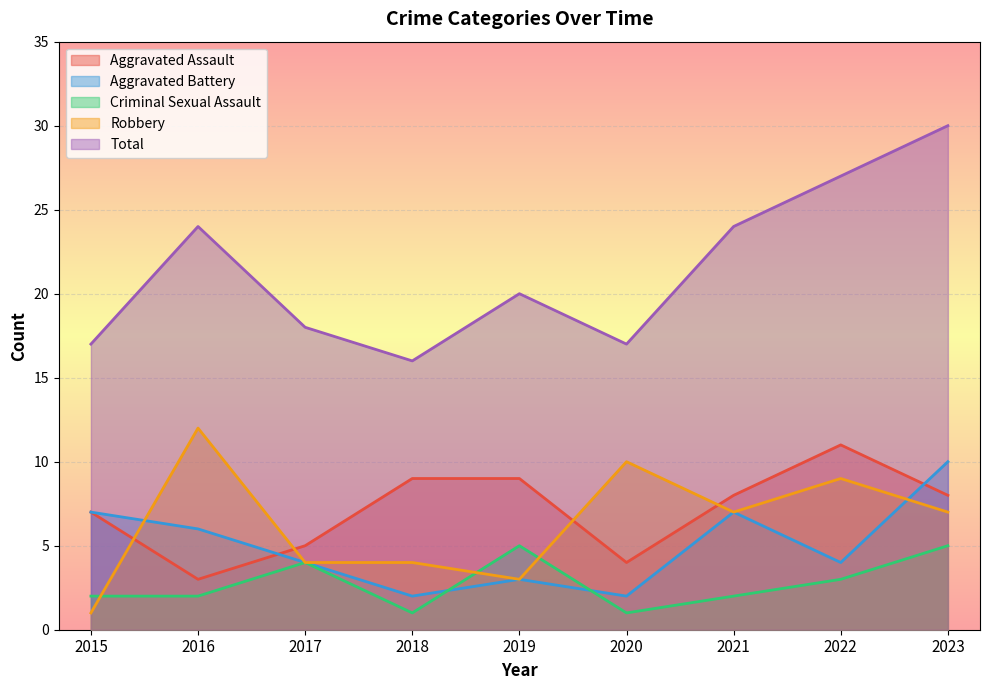

In Aggravated Battery, how many points are lower than both neighbors (excluding endpoints)?

3